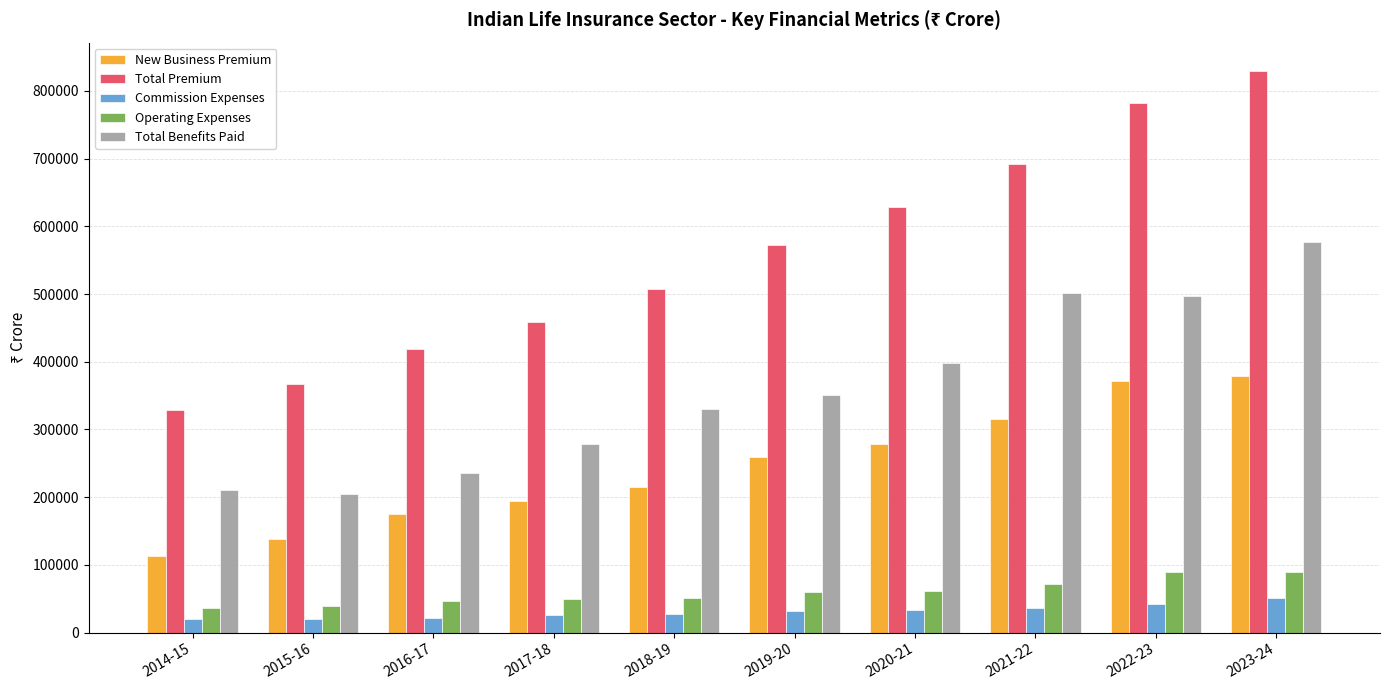

What is the spread (max minus min) of values at 2016-17?

396402.9